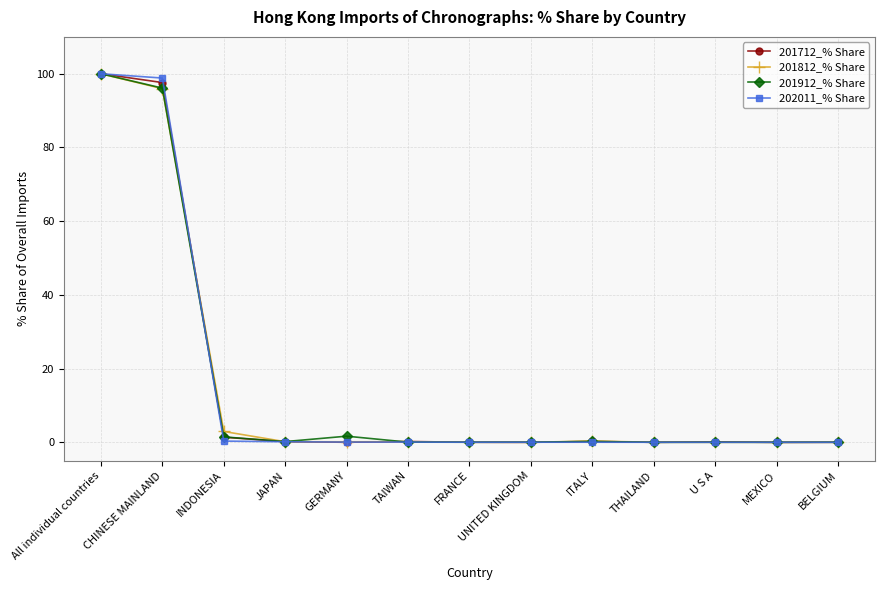

What is the spread (max minus min) of values at CHINESE MAINLAND?

2.9